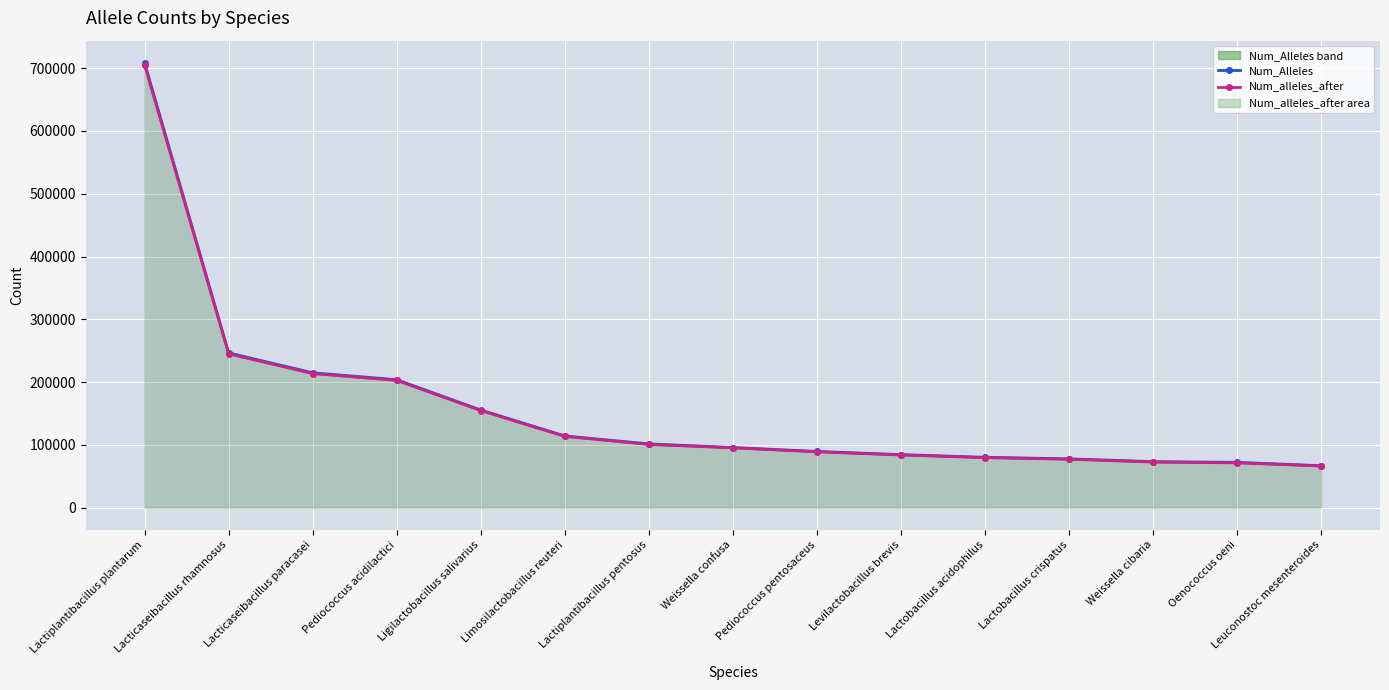

How many lines are shown in the chart?

2